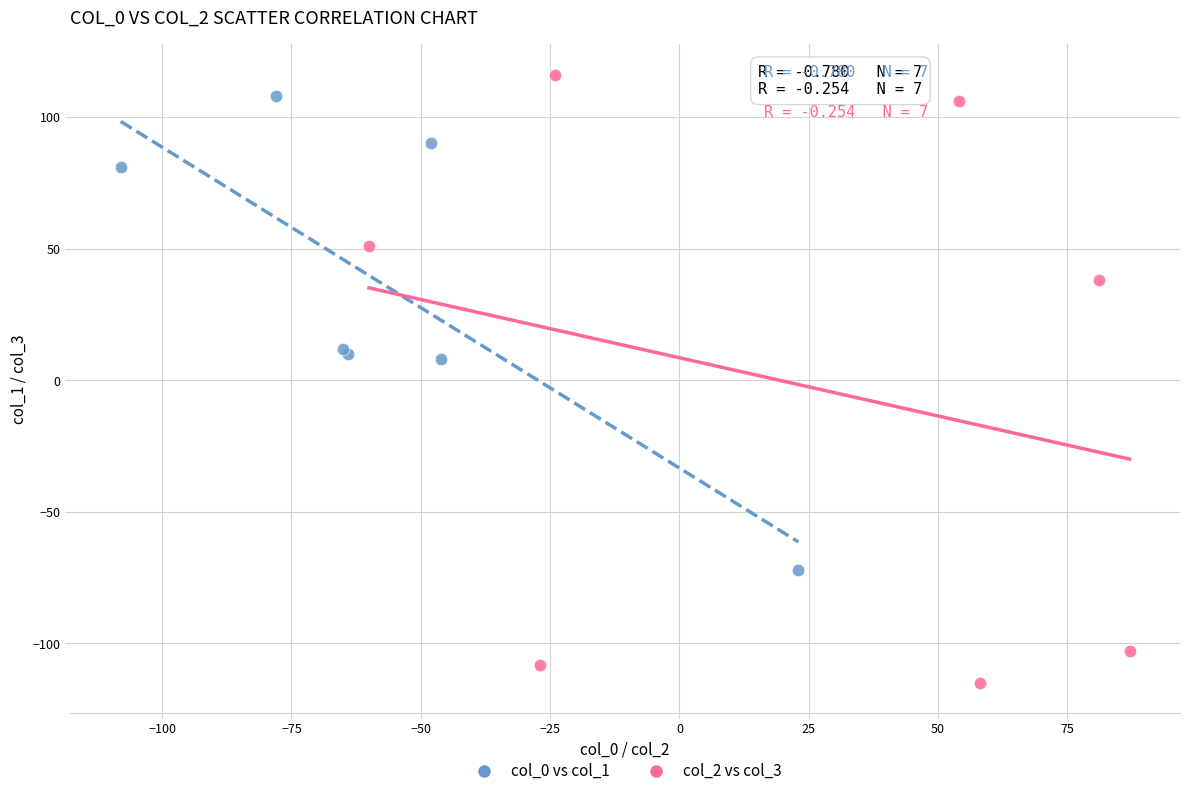

Which series reaches the minimum Y coordinate?

col_2 vs col_3